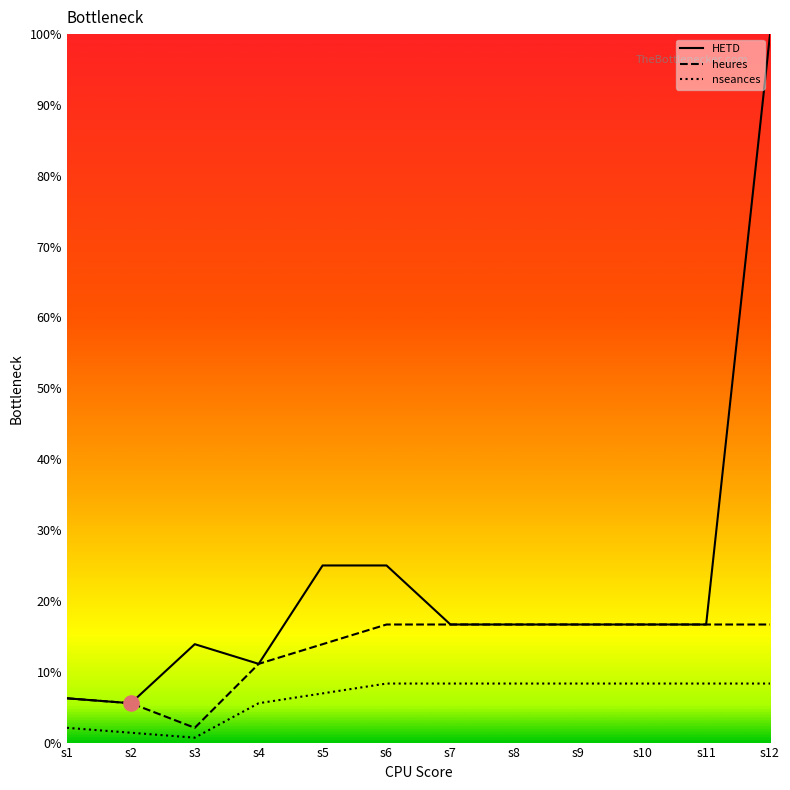

What are all the series names shown in the legend?

HETD, heures, nseances